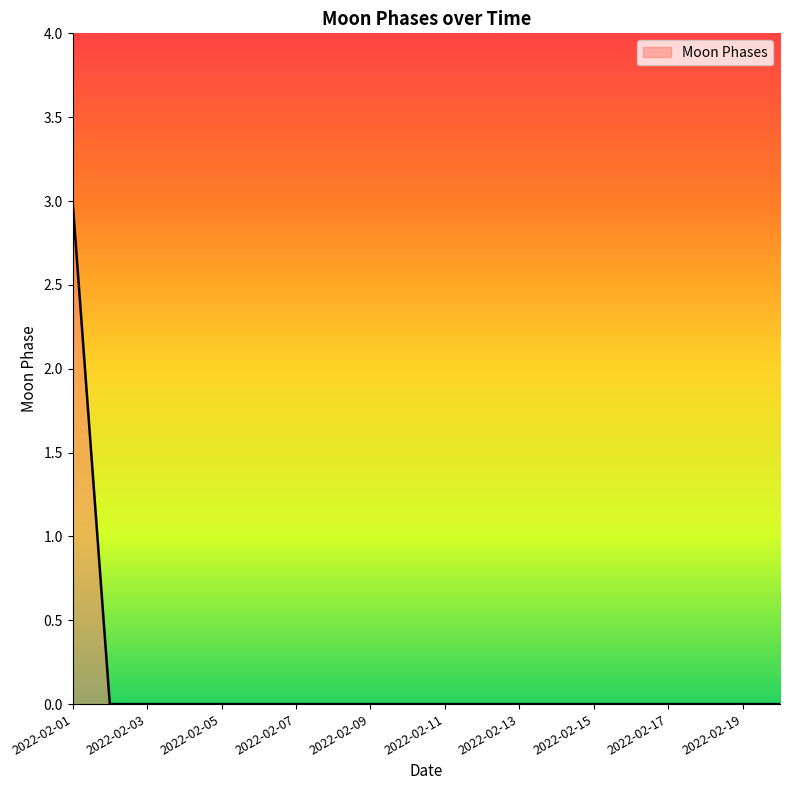

What is the greatest value displayed?

3